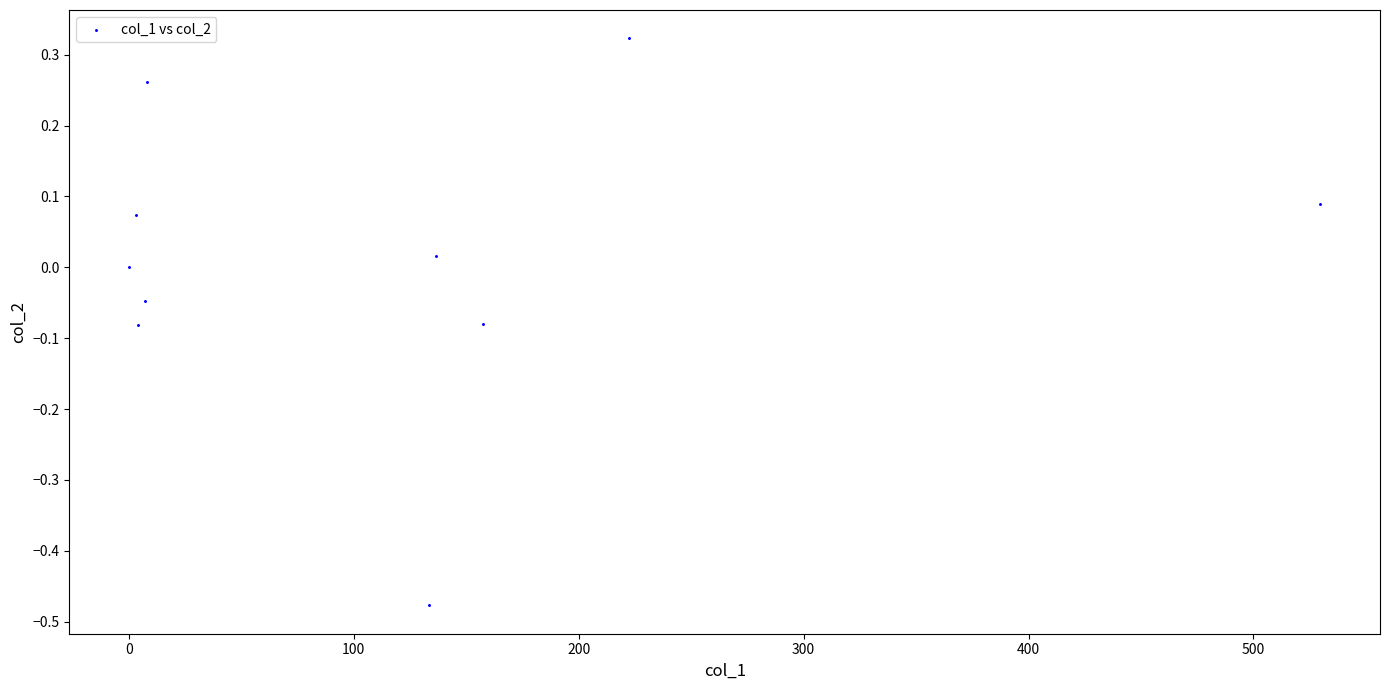

What is the range of X values (max minus min)?

529.8